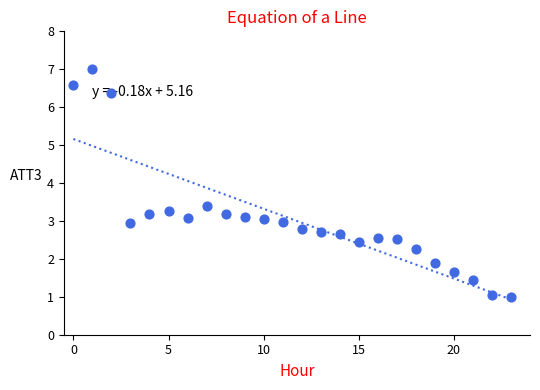

What Y value in the scatter plot is closest to 4?

3.4